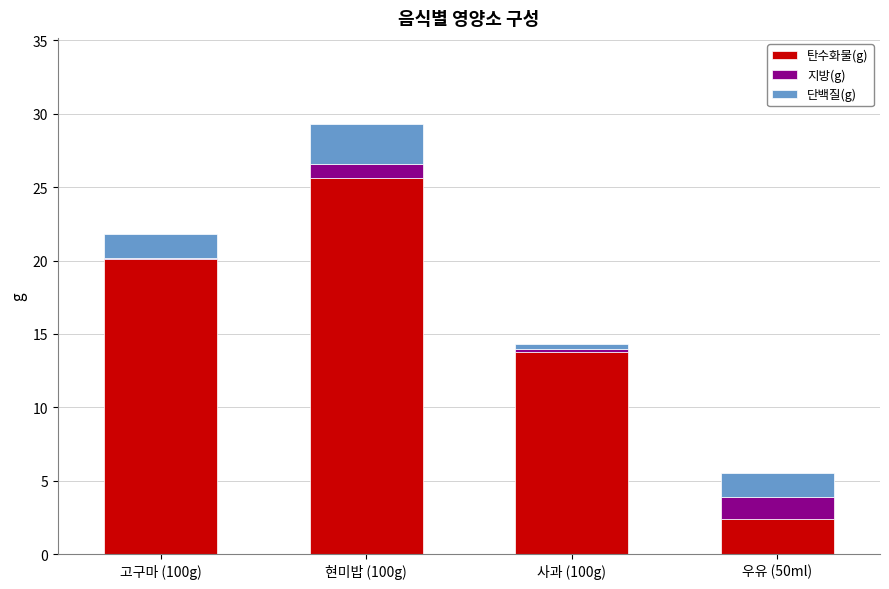

What is the difference between the 탄수화물(g) values at 고구마 (100g) and 사과 (100g)?

6.3